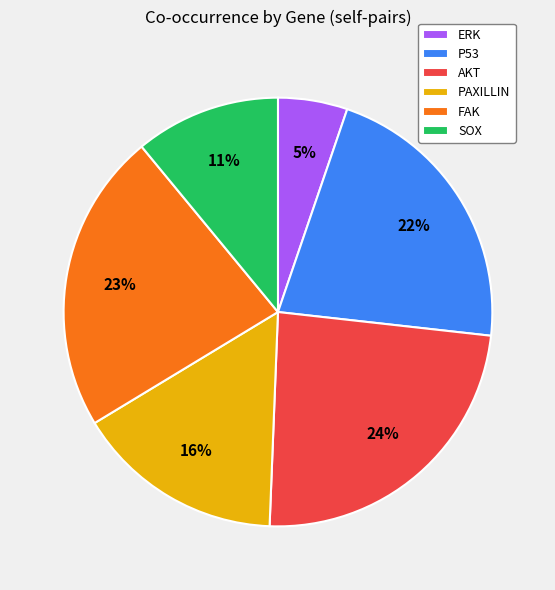

Between AKT and FAK, which is larger?

AKT